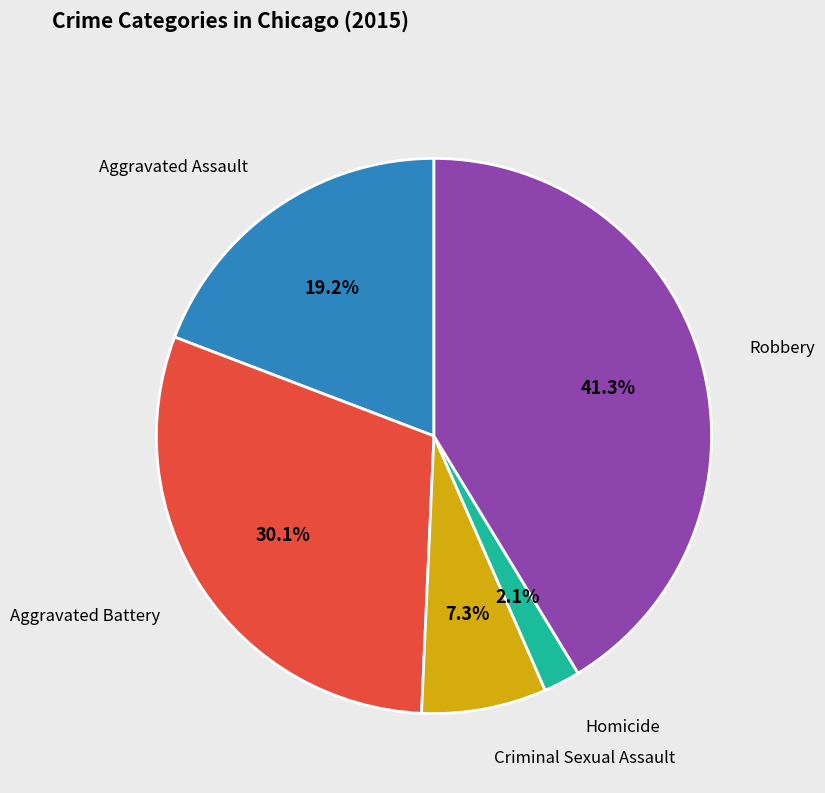

To the nearest percent, what is the difference between the Aggravated Battery and Aggravated Assault slice percentages?

11%